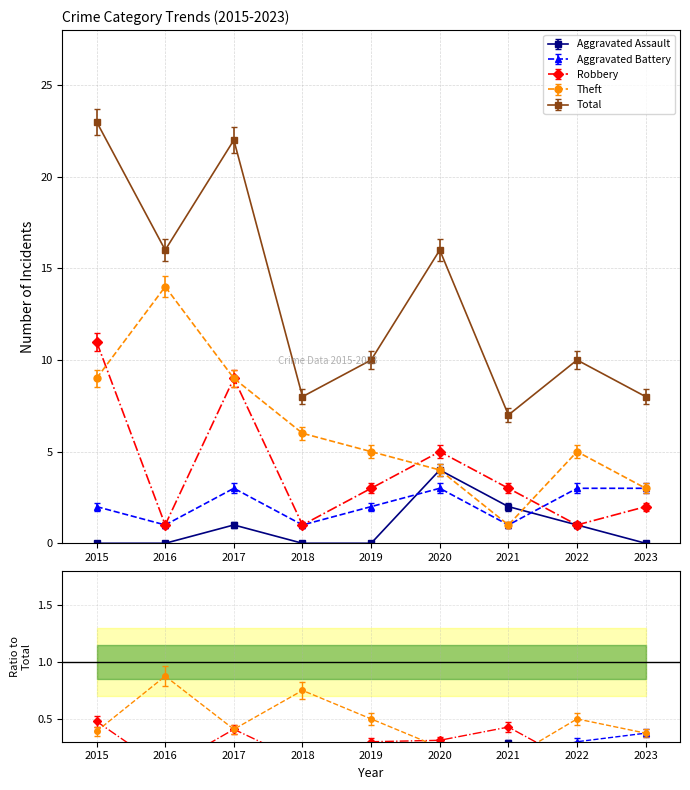

How many lines are shown in the chart?

5